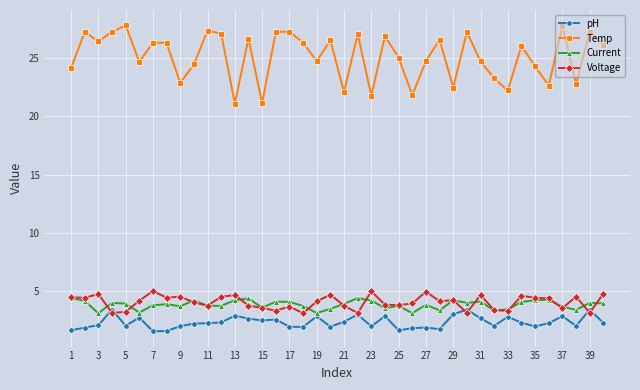

At how many categories does at least one series exceed 11?

40